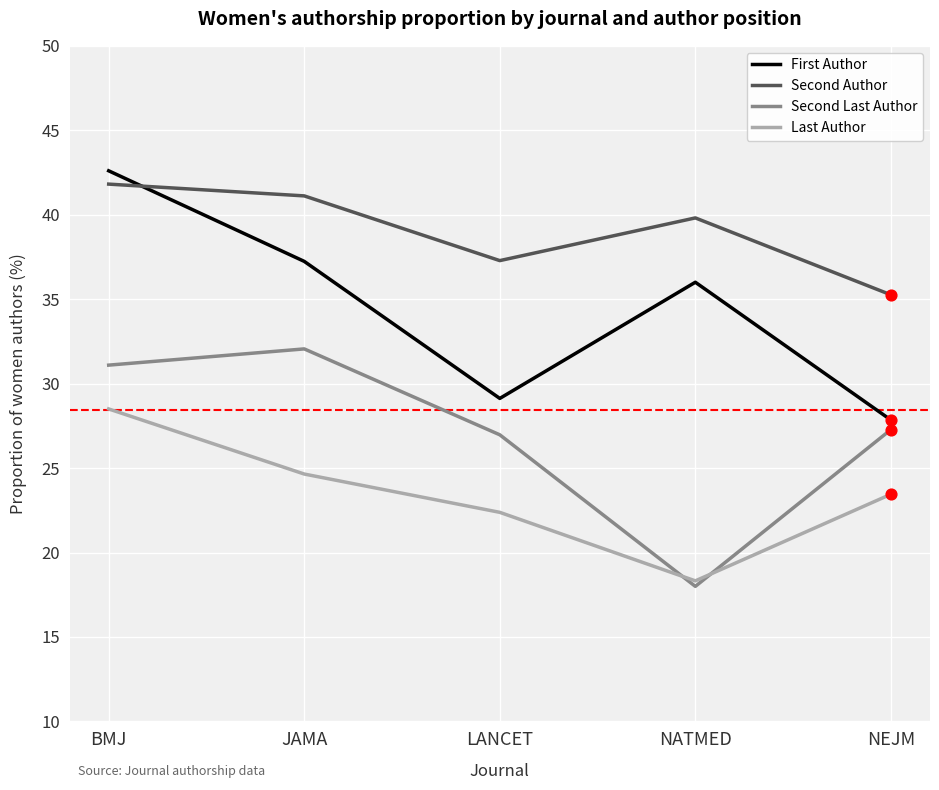

Which series changed the most between JAMA and LANCET?

First Author